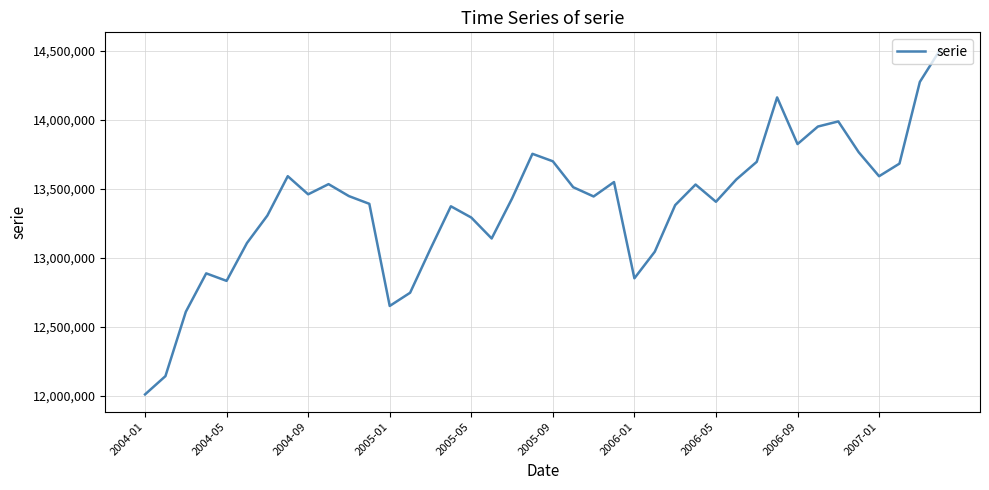

What is the minimum value shown in the chart?

12008852